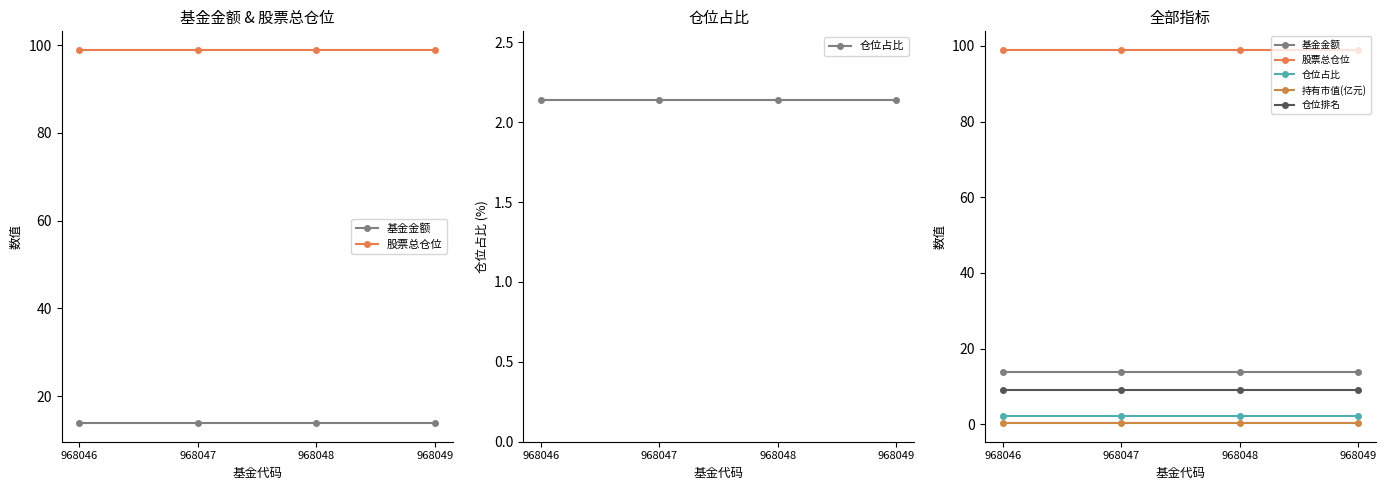

What is the spread (max minus min) of values at 968048?

98.6